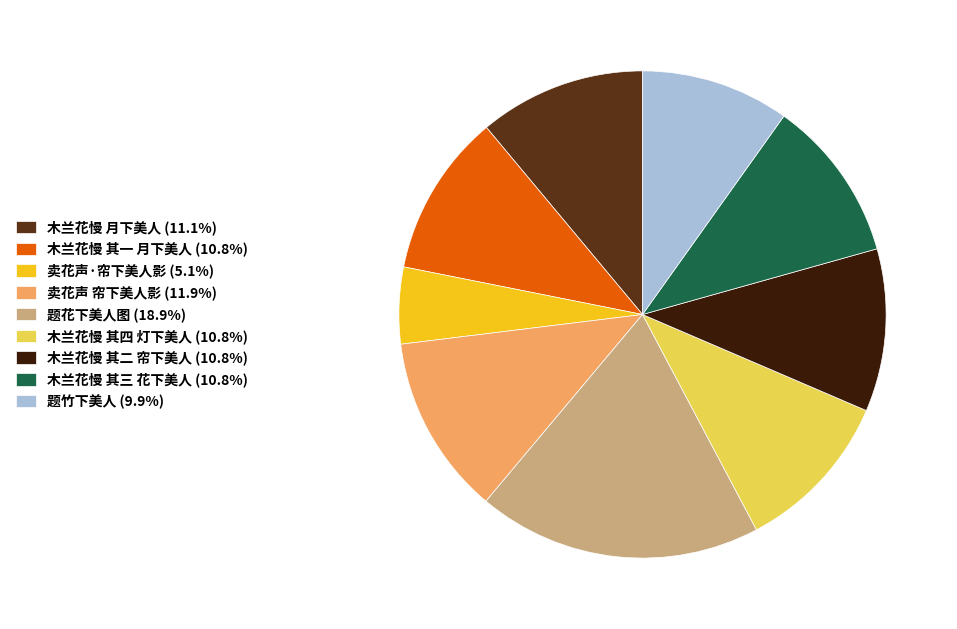

Which slice is the smallest?

卖花声·帘下美人影